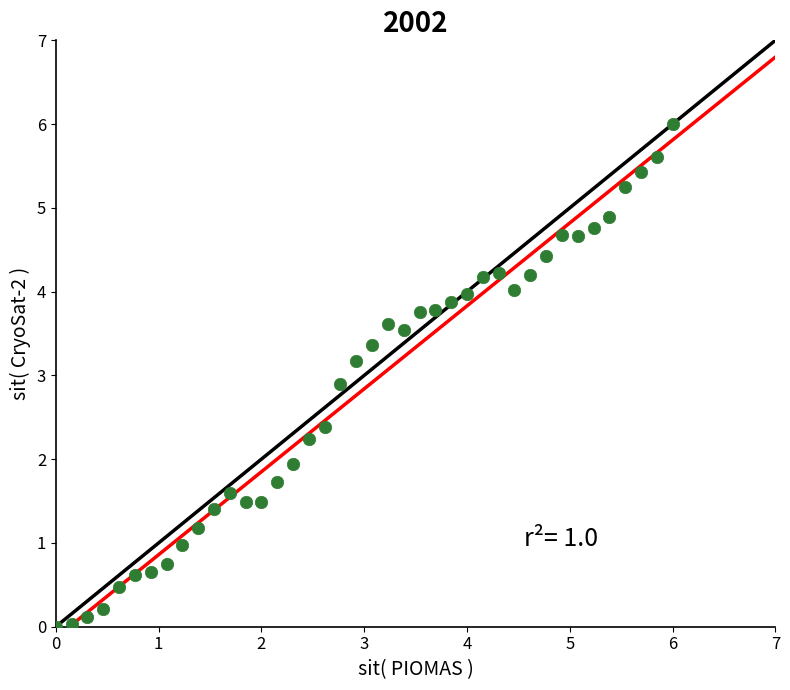

What is the range of Y values (max minus min)?

6.0